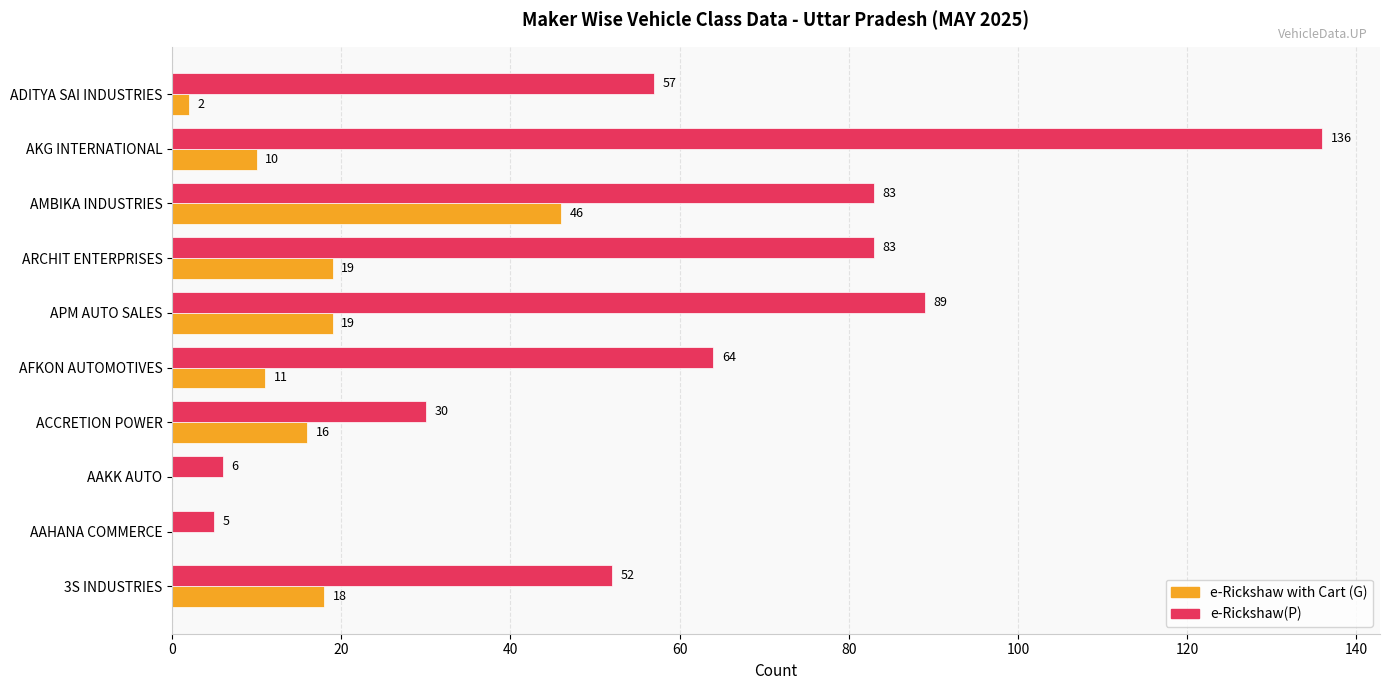

What is the sum of all e-Rickshaw with Cart (G) values?

141